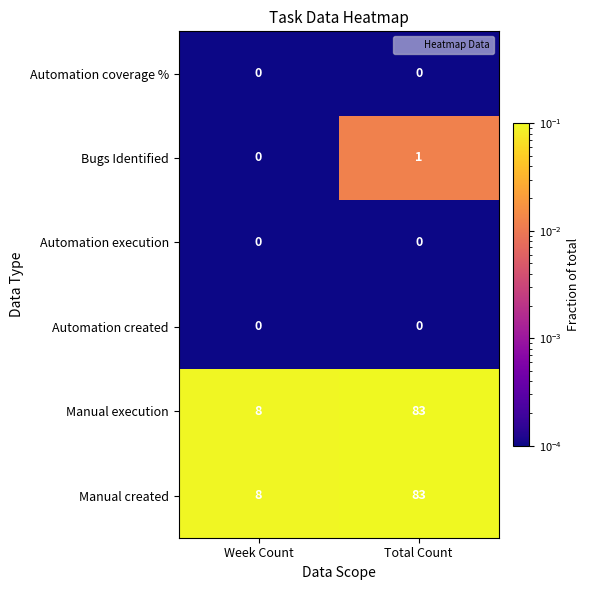

Where is Bugs Identified nearest to the value 0?

Week Count